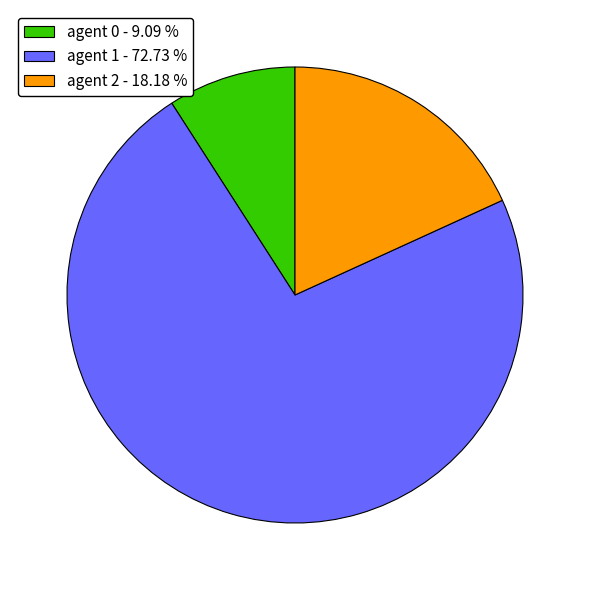

What is the majority slice?

agent 1 - 72.73 %